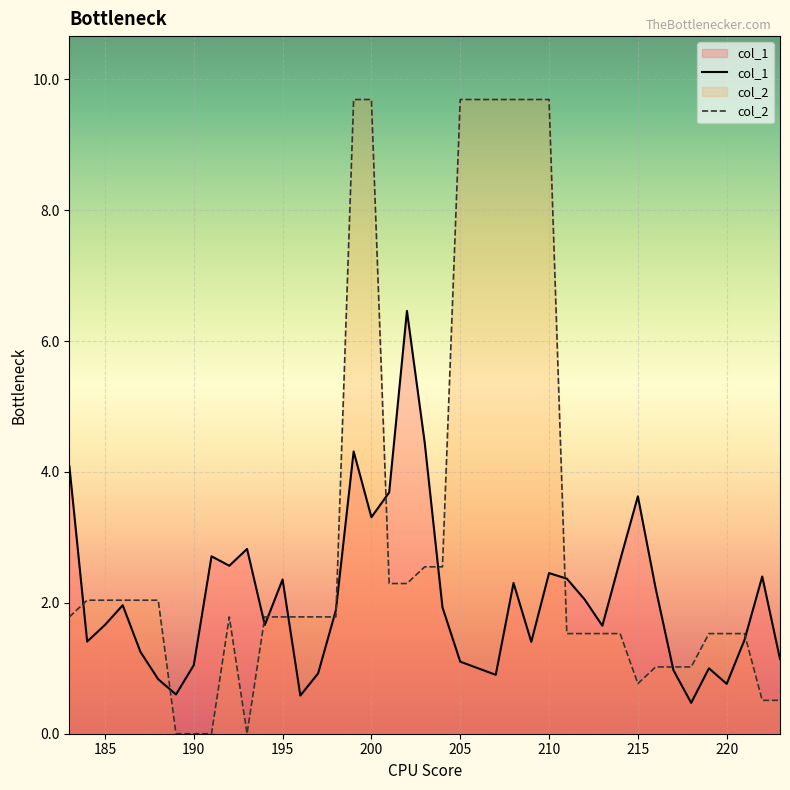

Is it true that col_2 equals 1.8 at 195?

True